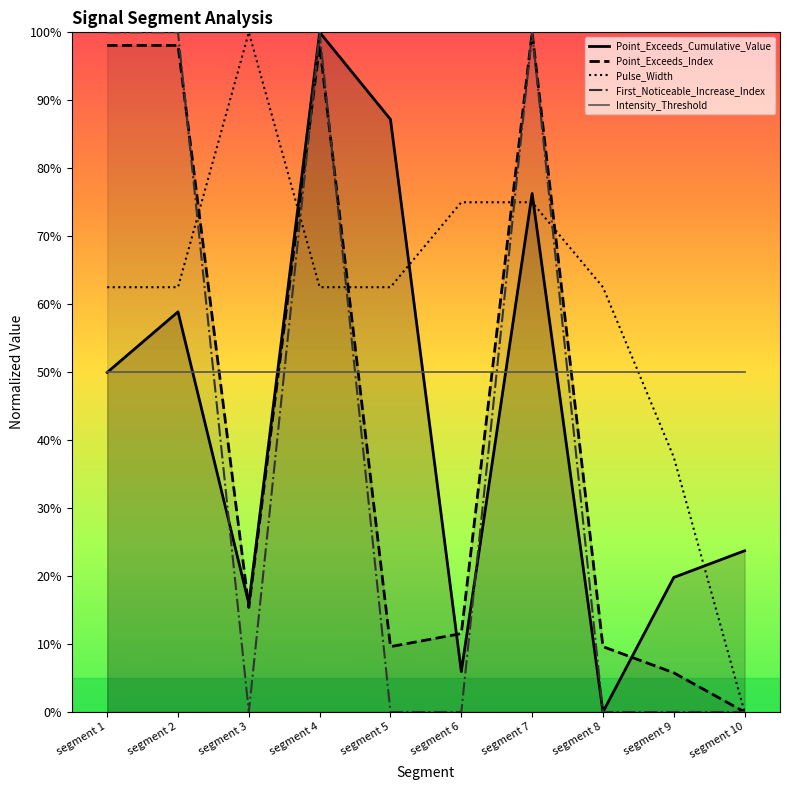

Reading right to left, list all the values displayed in this chart.

Point_Exceeds_Cumulative_Value: segment 10=0.2	segment 9=0.2	segment 8=0.0	segment 7=0.8	segment 6=0.1	segment 5=0.9	segment 4=1.0	segment 3=0.2	segment 2=0.6	segment 1=0.5
Point_Exceeds_Index: segment 10=0.0	segment 9=0.1	segment 8=0.1	segment 7=1.0	segment 6=0.1	segment 5=0.1	segment 4=1.0	segment 3=0.2	segment 2=1.0	segment 1=1.0
Pulse_Width: segment 10=0.0	segment 9=0.4	segment 8=0.6	segment 7=0.8	segment 6=0.8	segment 5=0.6	segment 4=0.6	segment 3=1.0	segment 2=0.6	segment 1=0.6
First_Noticeable_Increase_Index: segment 10=0.0	segment 9=0.0	segment 8=0.0	segment 7=1.0	segment 6=0.0	segment 5=0.0	segment 4=1.0	segment 3=0.0	segment 2=1.0	segment 1=1.0
Intensity_Threshold: segment 10=0.5	segment 9=0.5	segment 8=0.5	segment 7=0.5	segment 6=0.5	segment 5=0.5	segment 4=0.5	segment 3=0.5	segment 2=0.5	segment 1=0.5